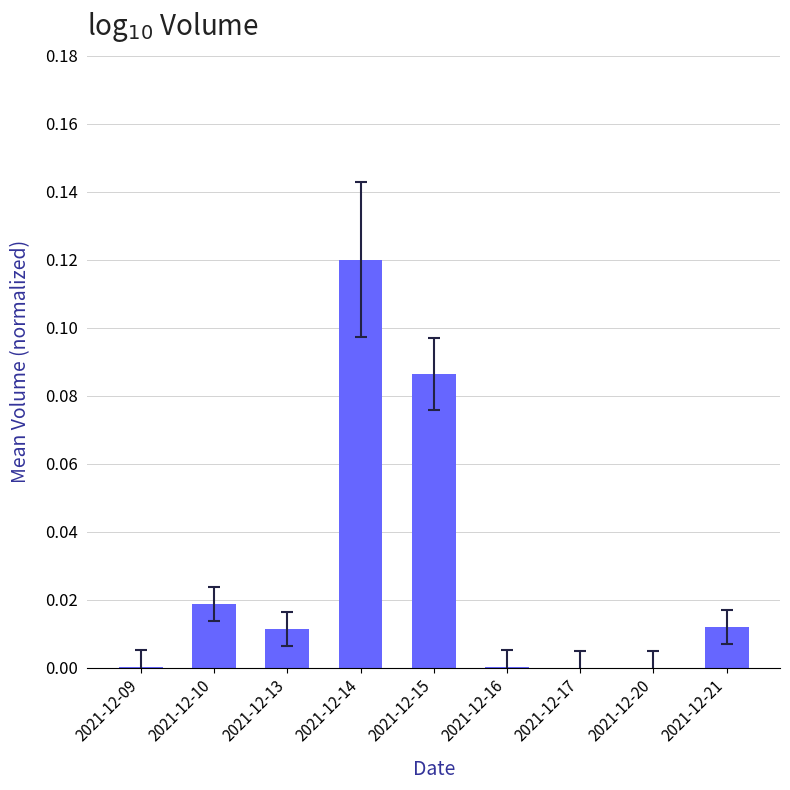

True or false: the data shows 0.2 at 2021-12-14.

False